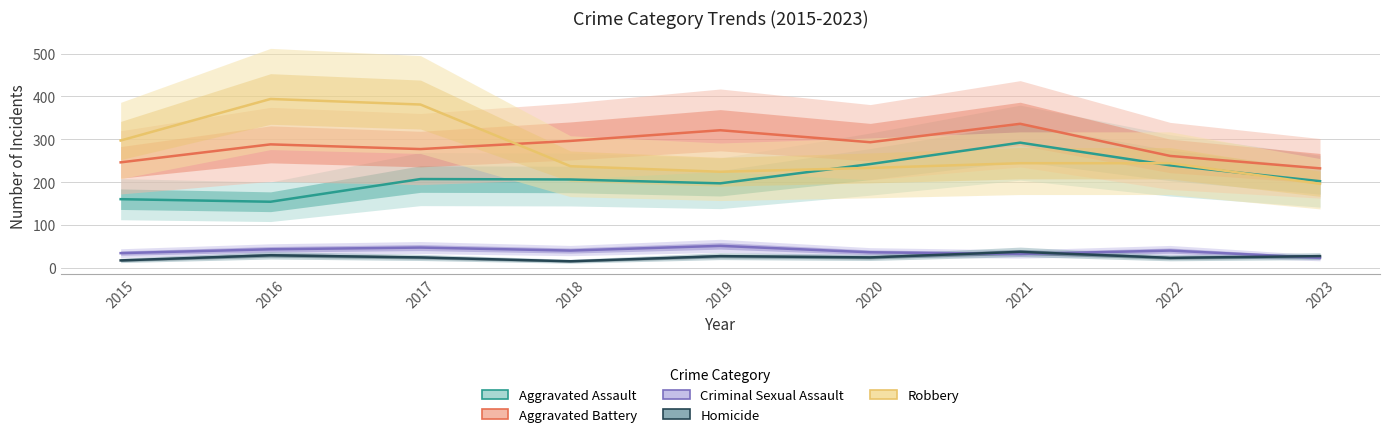

True or false: Homicide and Robbery intersect in this chart.

False